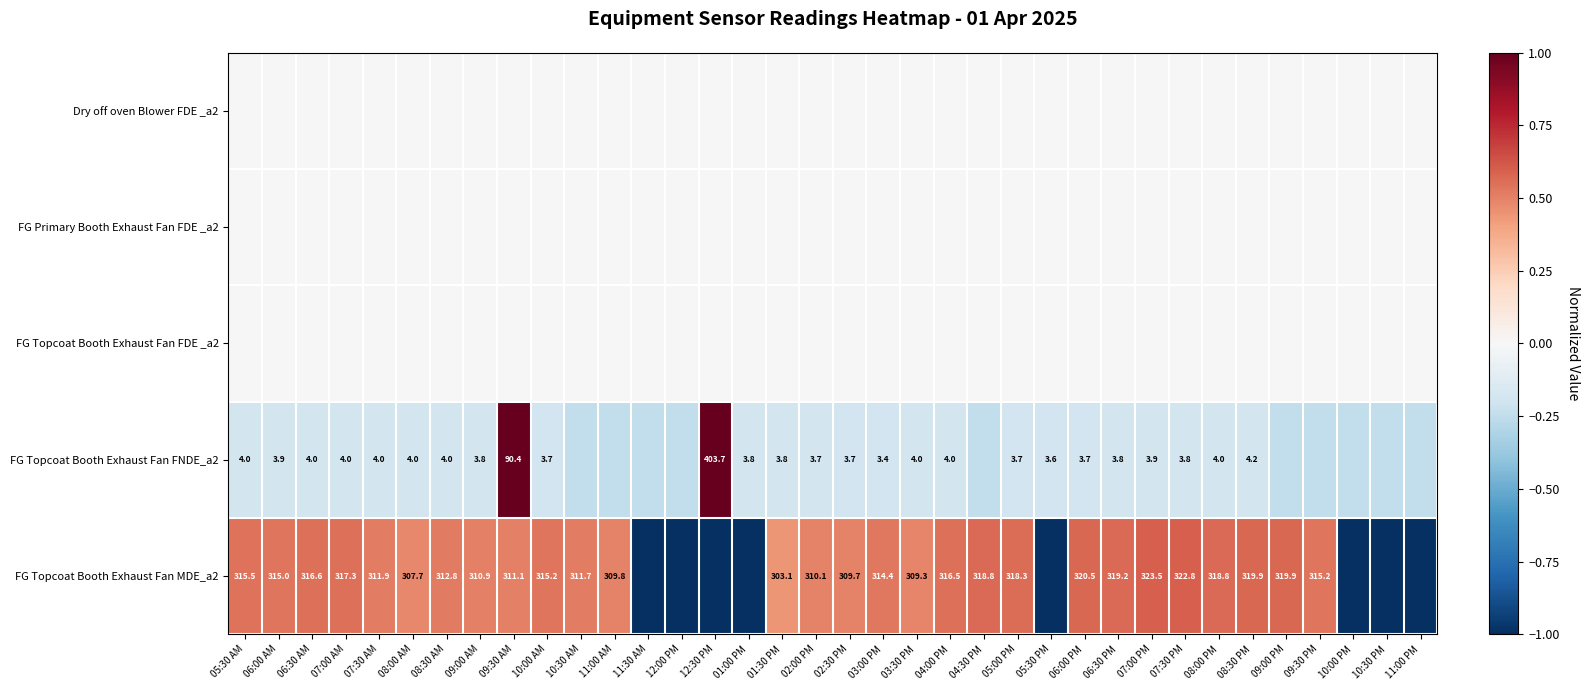

Between 10:30 AM and 08:00 AM, which is larger?

10:30 AM